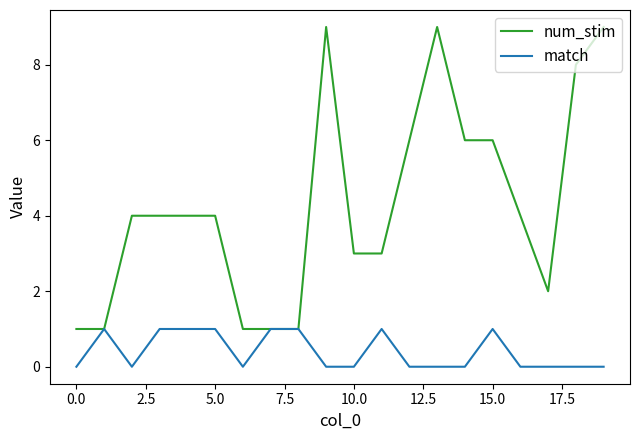

Which series has the widest spread of values?

num_stim